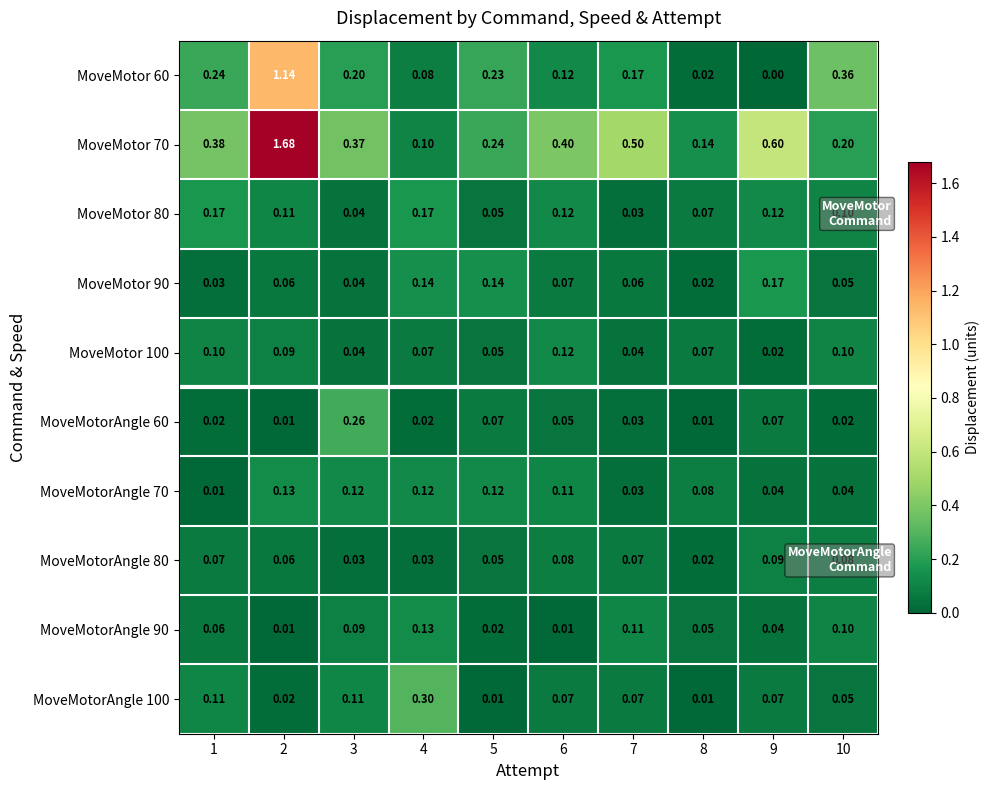

Which series has the widest spread of values?

MoveMotor 70